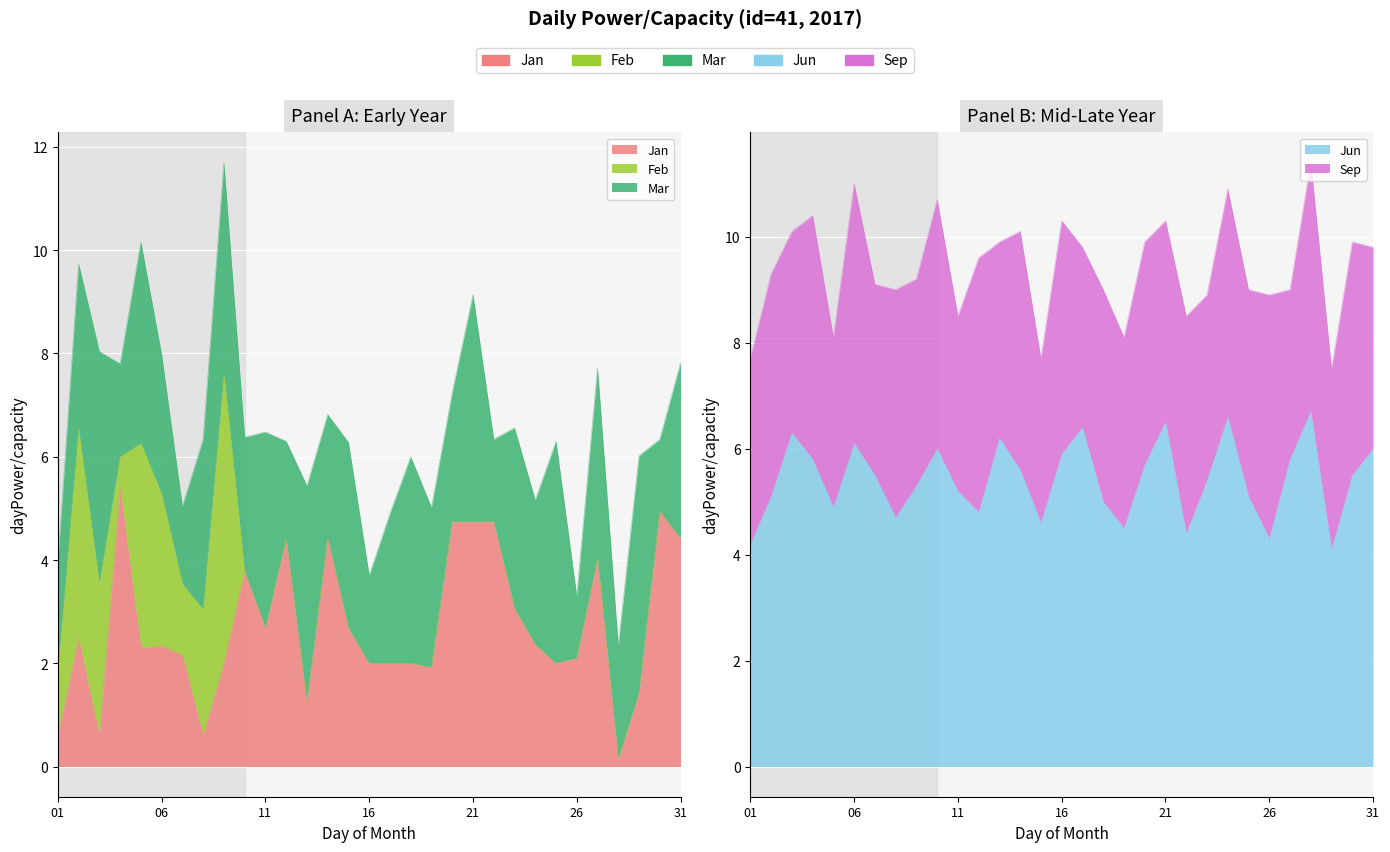

What are all the series names shown in the legend?

Jan, Feb, Mar, Jun, Sep